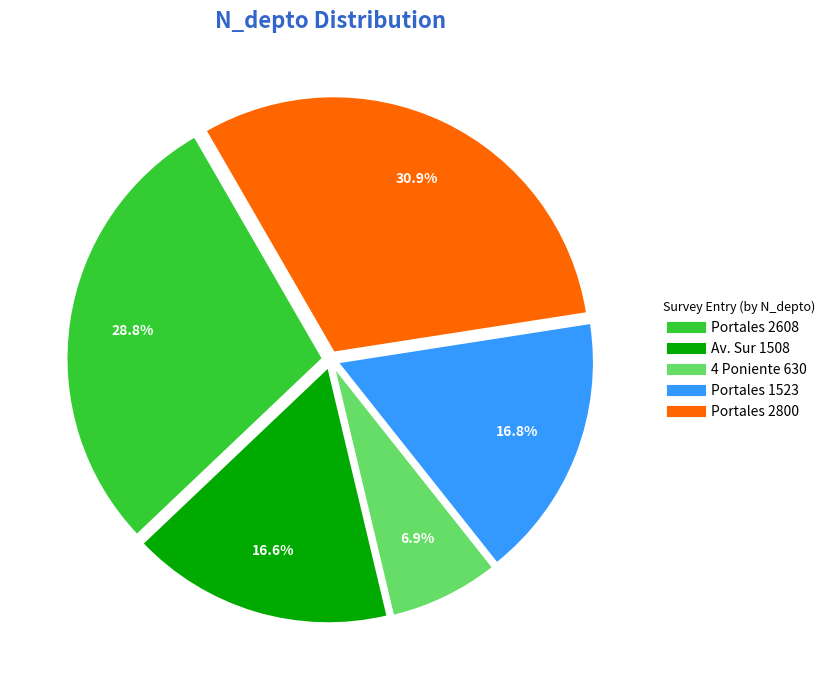

How many segments does this pie chart have?

5